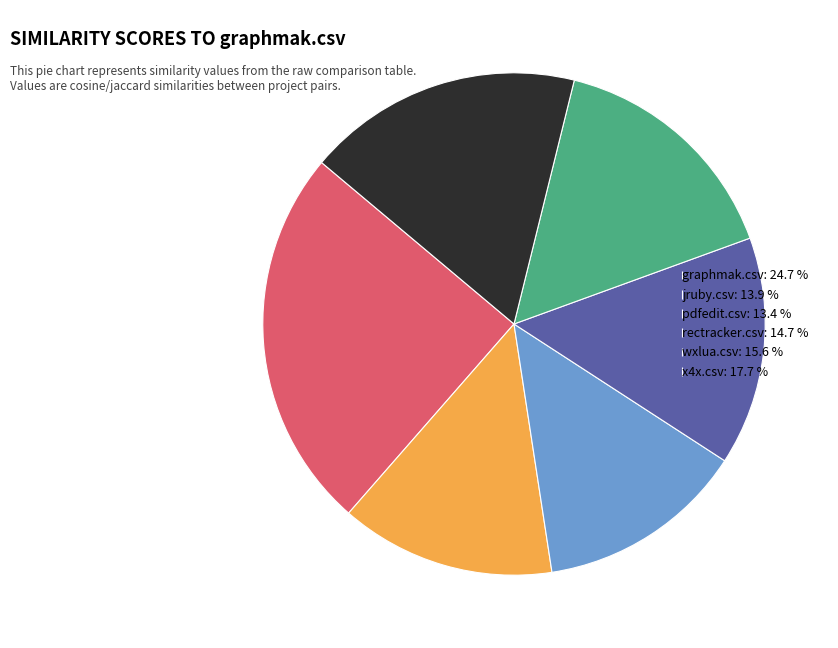

Is it true that rectracker.csv is 15% of the pie?

True